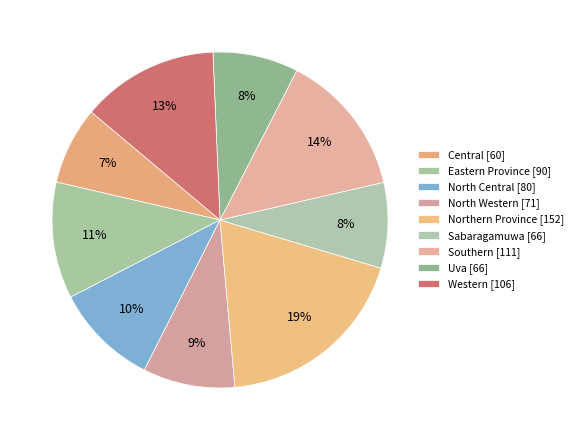

What is the largest slice in the pie chart?

Northern Province